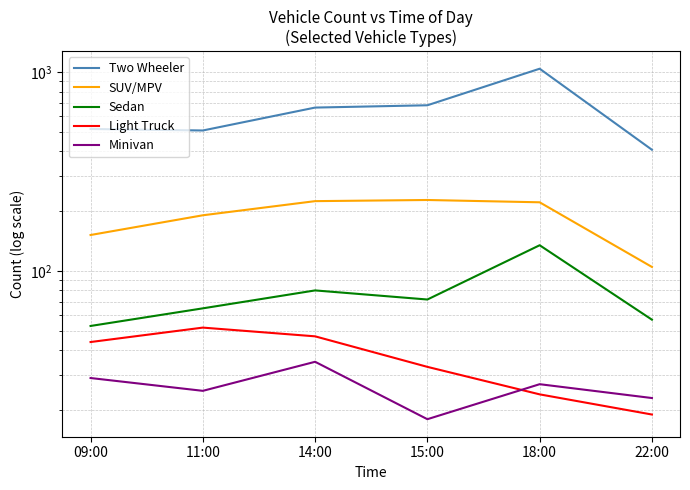

How many data points does each series have?

6